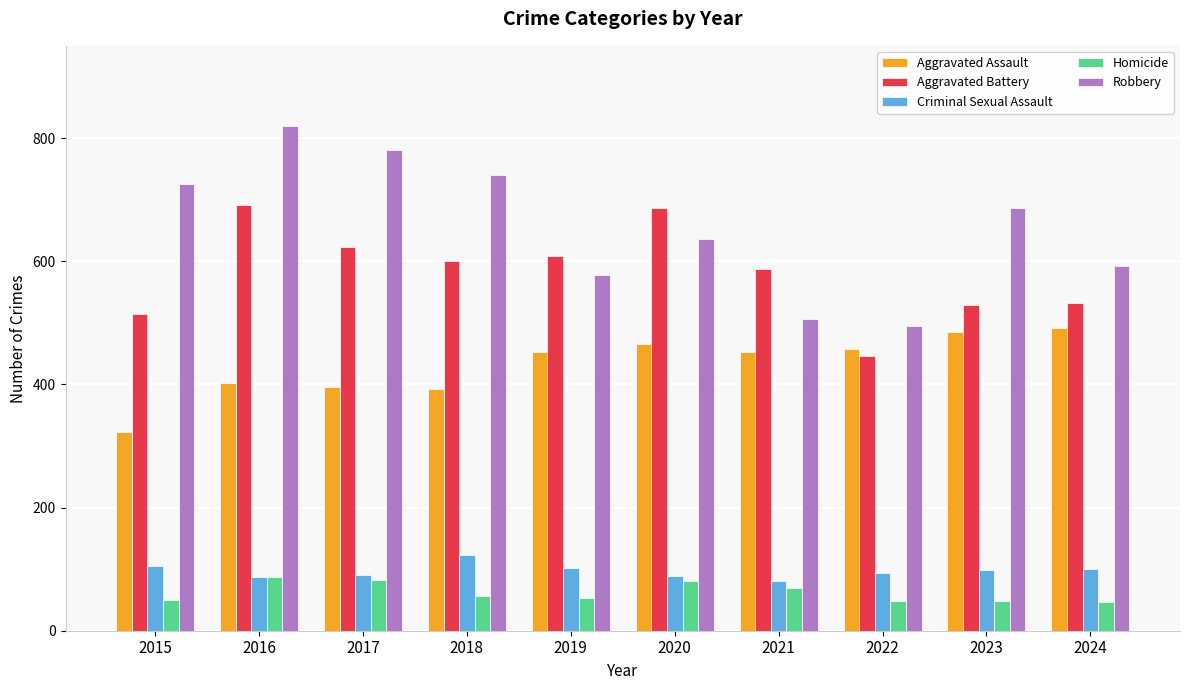

What is the average value of the Criminal Sexual Assault series?

97